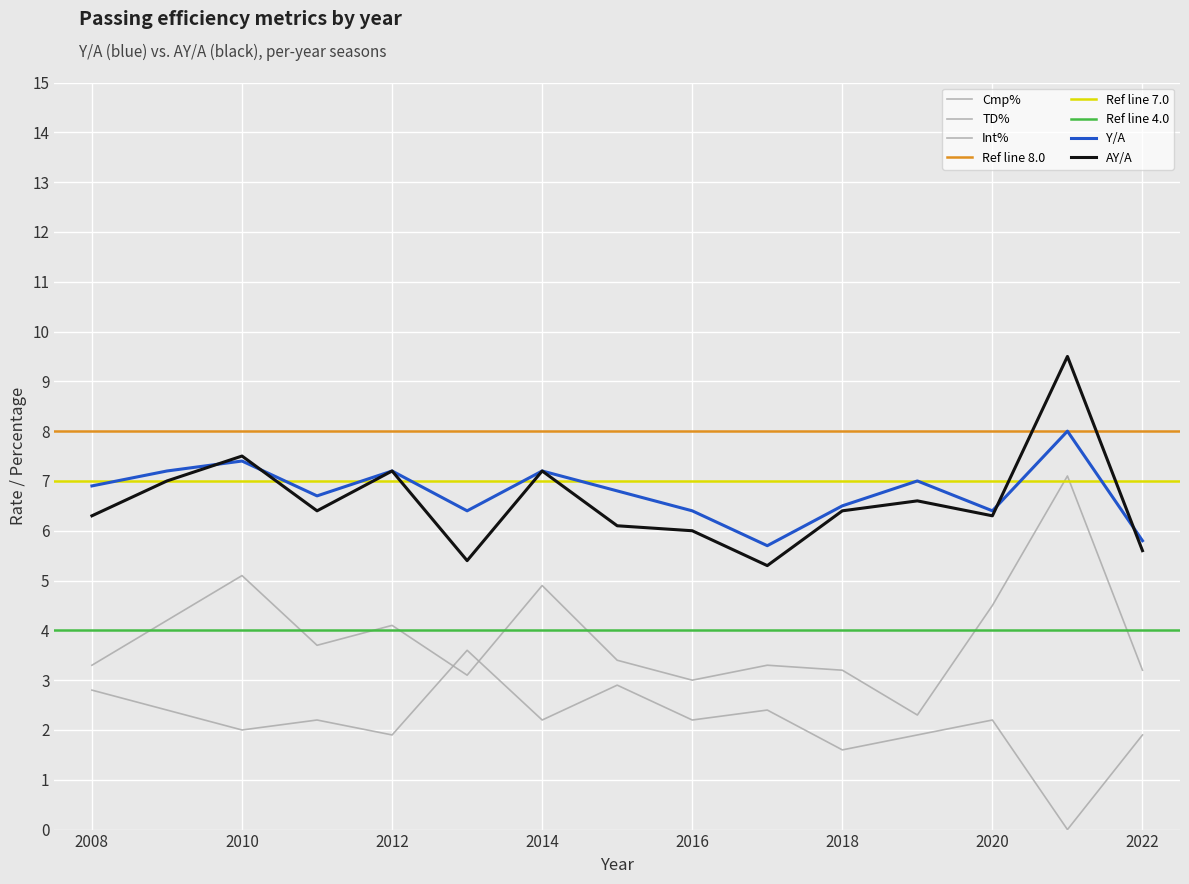

List the labels in order of AY/A value, smallest first.

2017, 2013, 2022, 2016, 2015, 2008, 2020, 2011, 2018, 2019, 2009, 2012, 2014, 2010, 2021